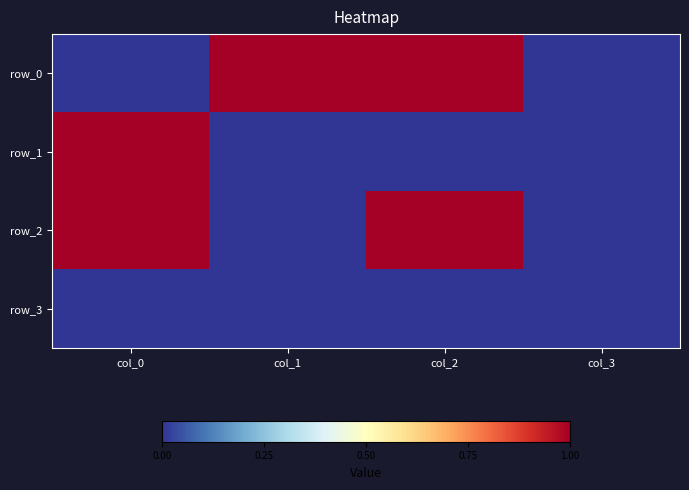

What is the total value across all series at col_2?

2